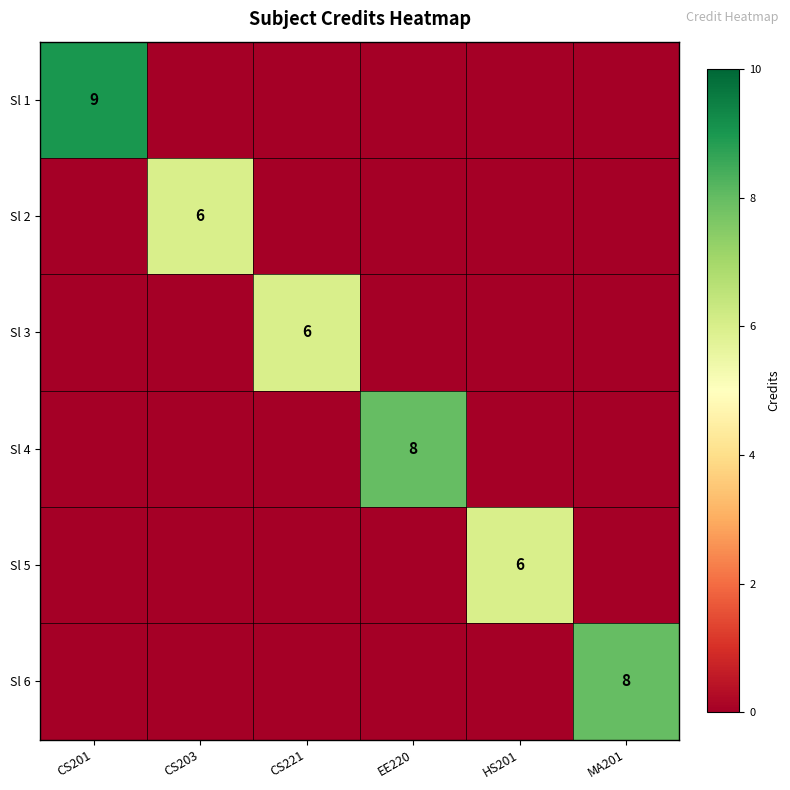

Is the value of Sl 6 at MA201 greater than the value of Sl 3 at CS221?

Yes